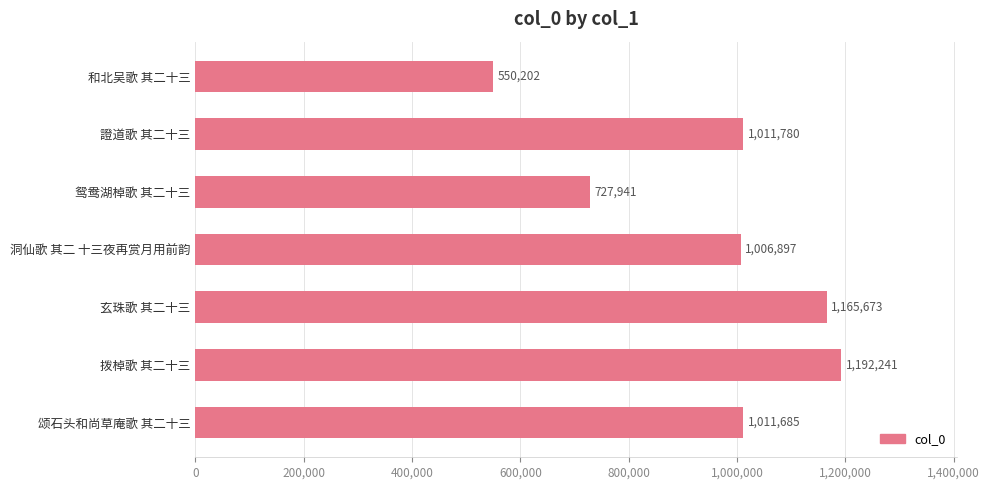

Reading top to bottom, list all the values displayed in this chart.

550202	1011780	727941	1006897	1165673	1192241	1011685